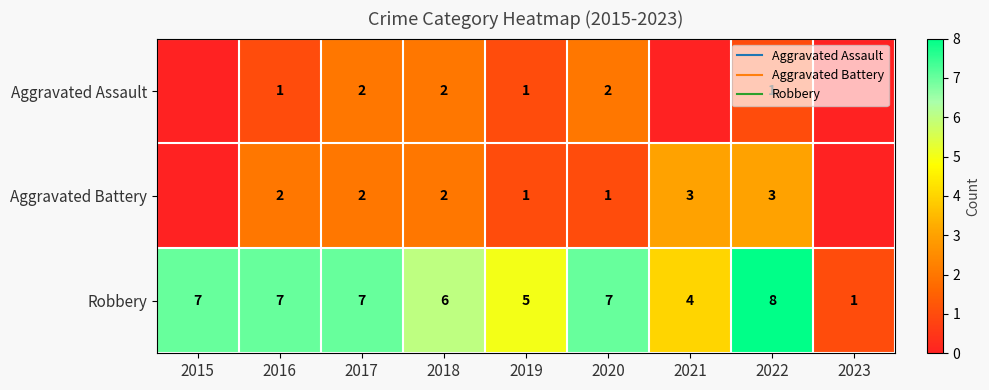

Which category has the highest value in the Aggravated Battery series?

2021